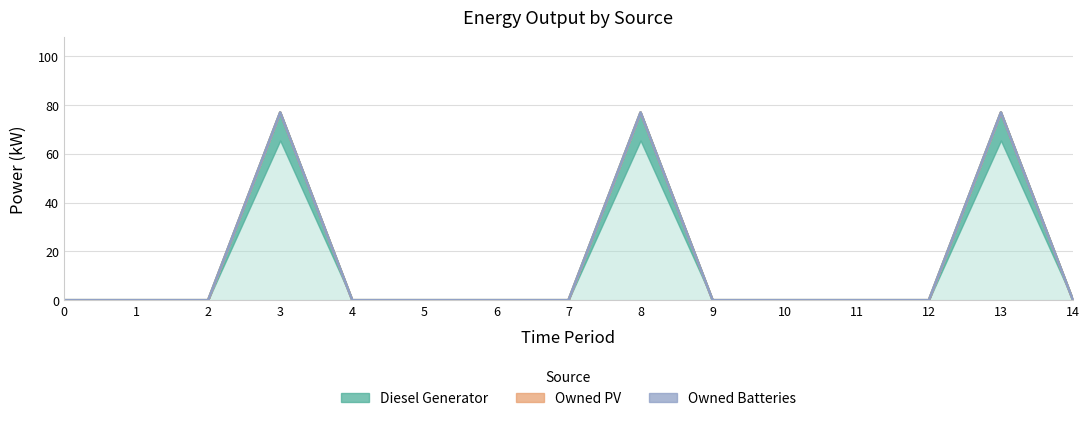

Count the number of data series in this chart.

3